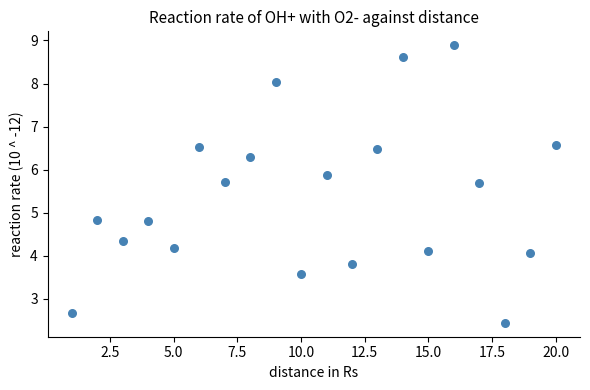

What is the range of Y values (max minus min)?

6.5